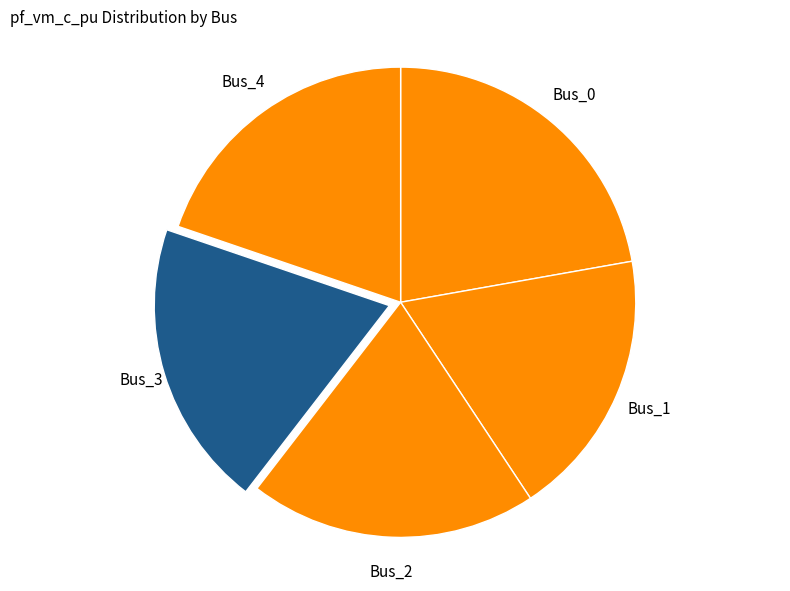

Is Bus_4 the majority of the pie?

No